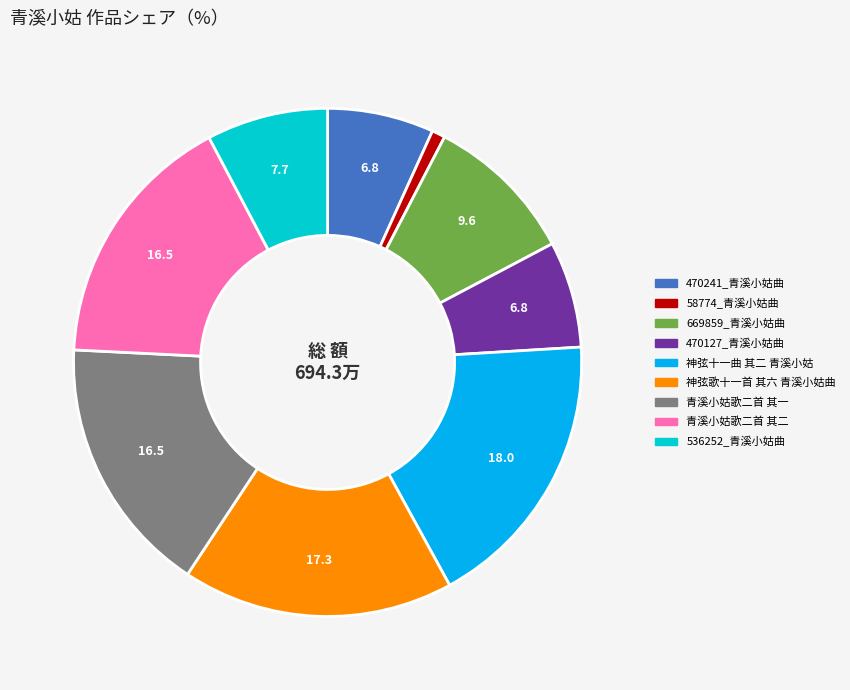

Is there a majority slice in this chart?

No